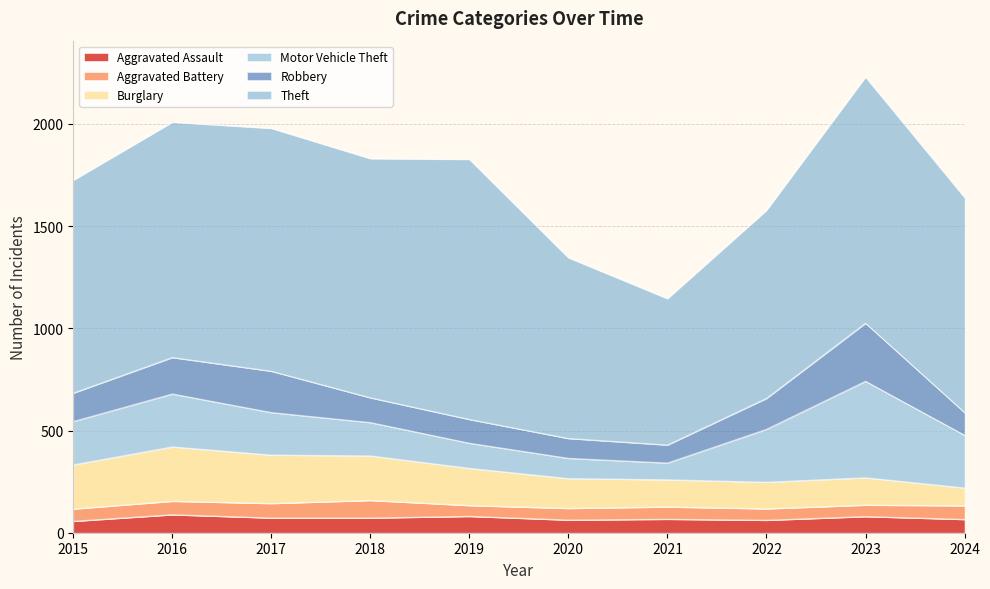

What is the minimum value for Robbery?

88